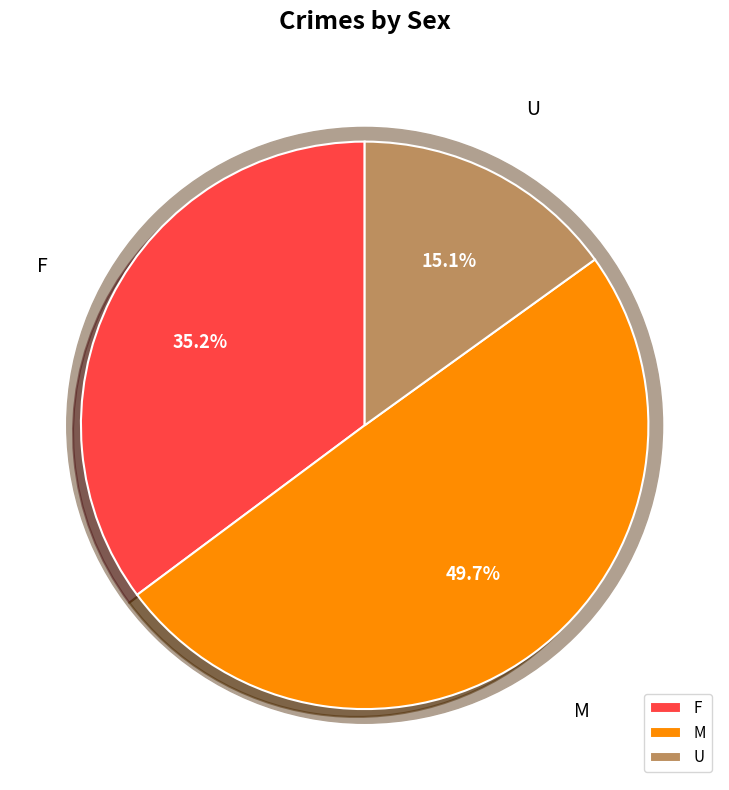

Does F account for over 50% of the chart?

No